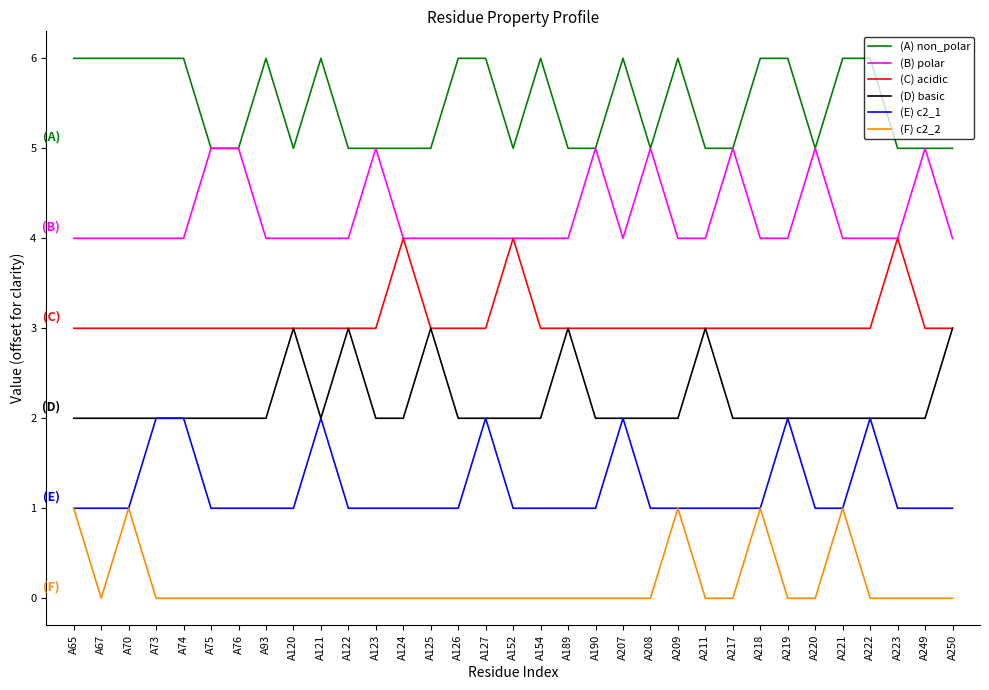

What are all the series names shown in the legend?

(A) non_polar, (B) polar, (C) acidic, (D) basic, (E) c2_1, (F) c2_2